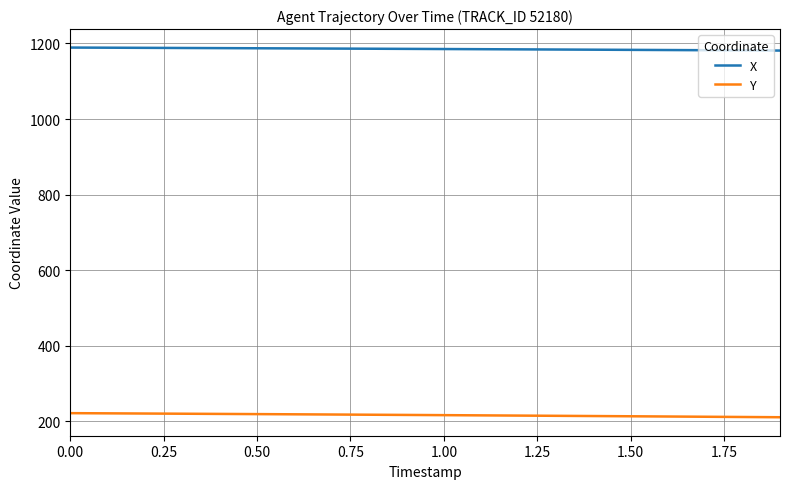

What is the maximum value for Y?

221.7